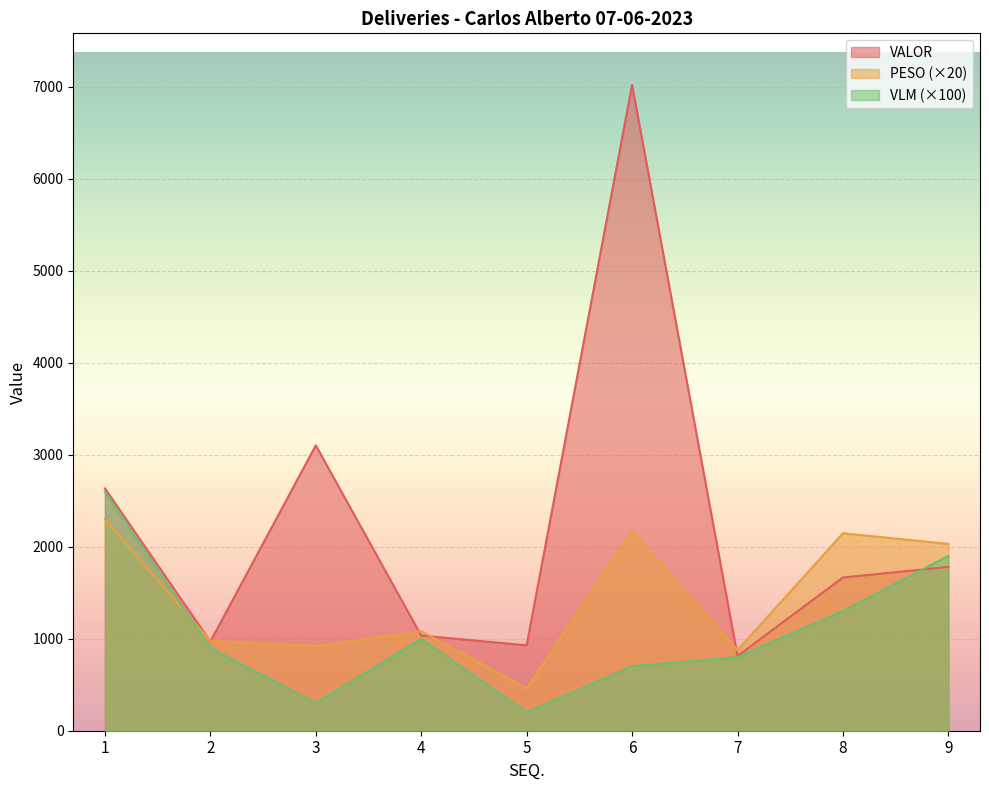

At which category does the chart reach its minimum across all series?

5